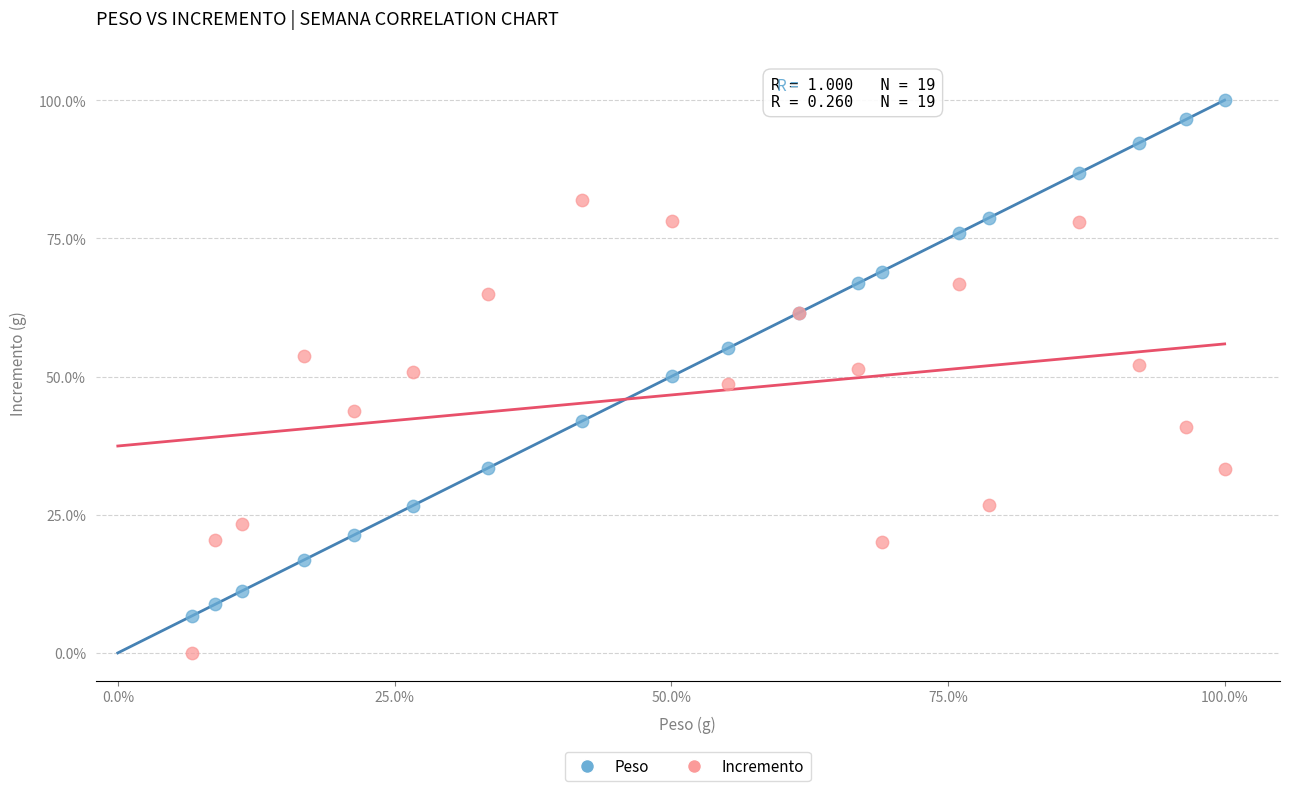

Which series contains the highest Y value?

Peso